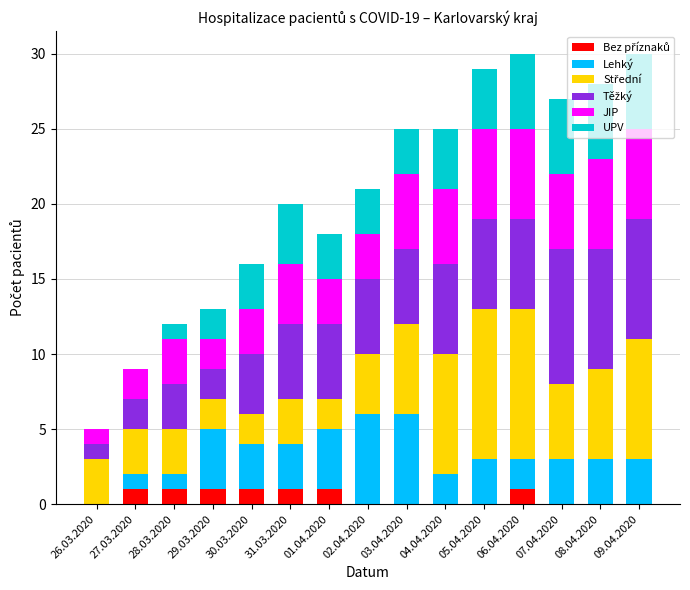

Does the chart contain stacked bars?

Yes